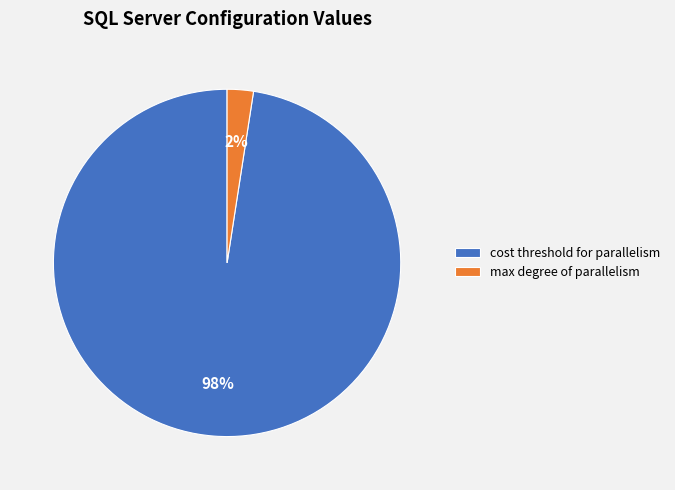

To the nearest percent, what is the average slice percentage?

50%